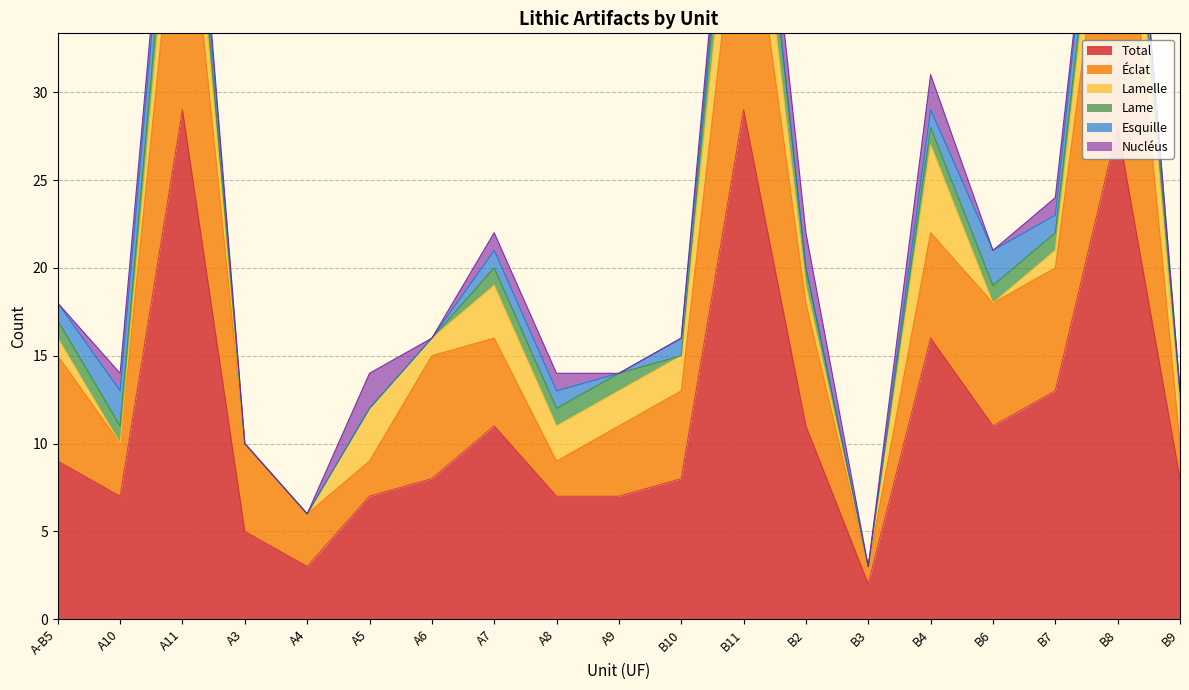

What is the difference between the highest and lowest values at A-B5?

9